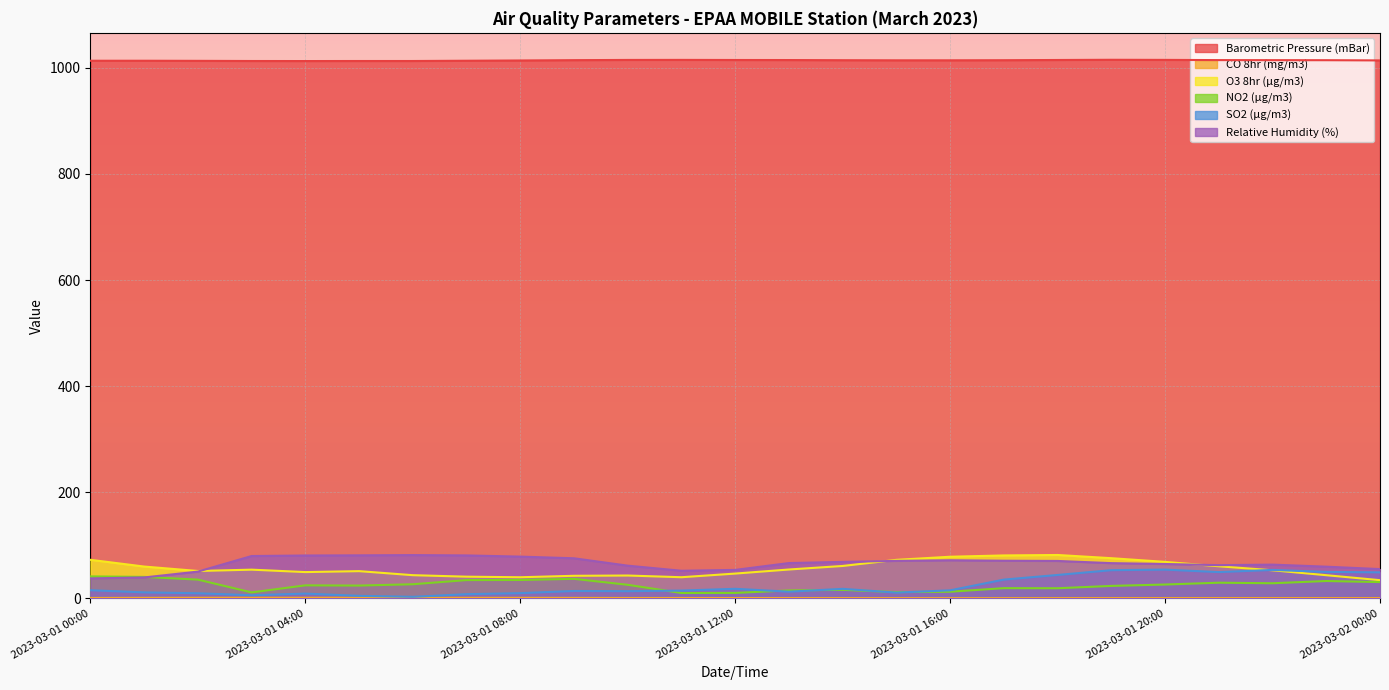

Which series has the largest range (max minus min)?

SO2 (µg/m3)